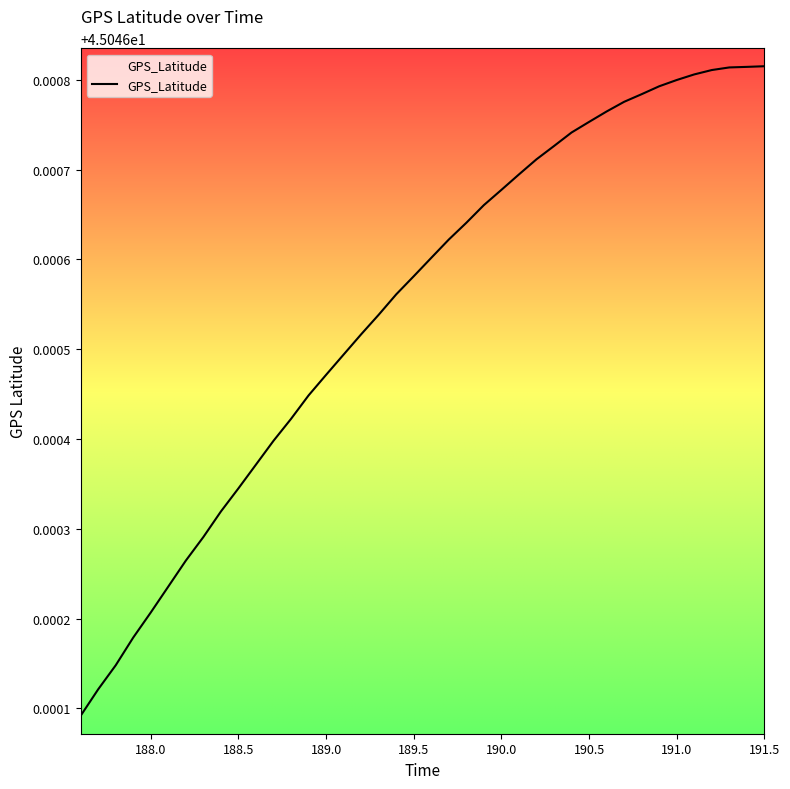

How many categories are shown in the chart?

40